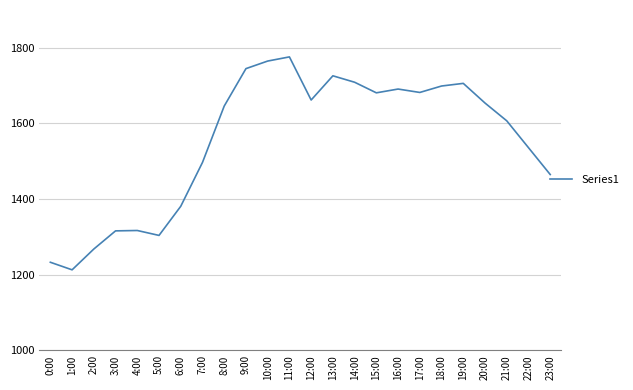

At which category does the chart reach its minimum across all series?

1:00